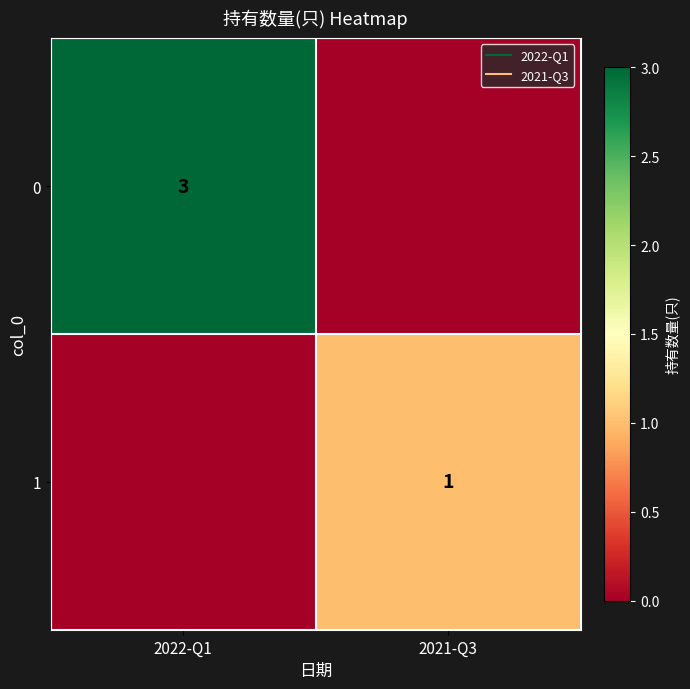

True or false: 0 has a value of 1 at 2021-Q3.

False